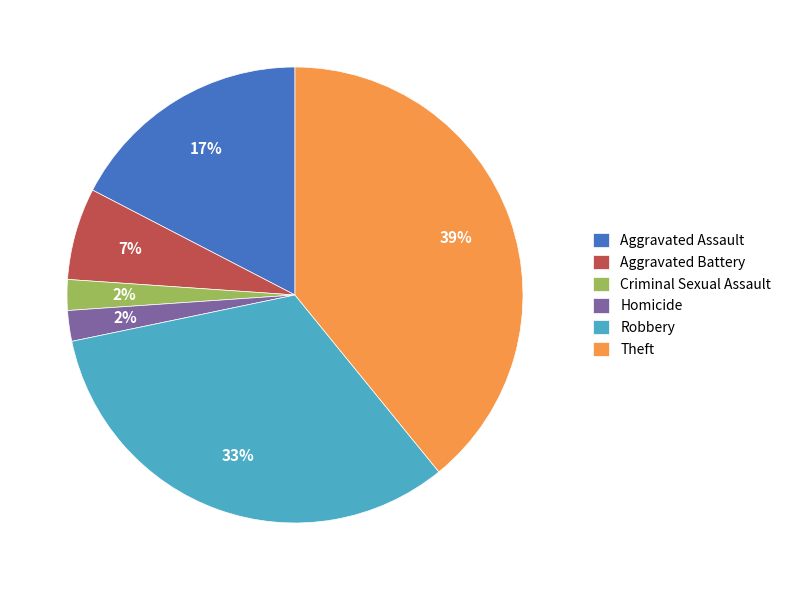

How many segments does this pie chart have?

6